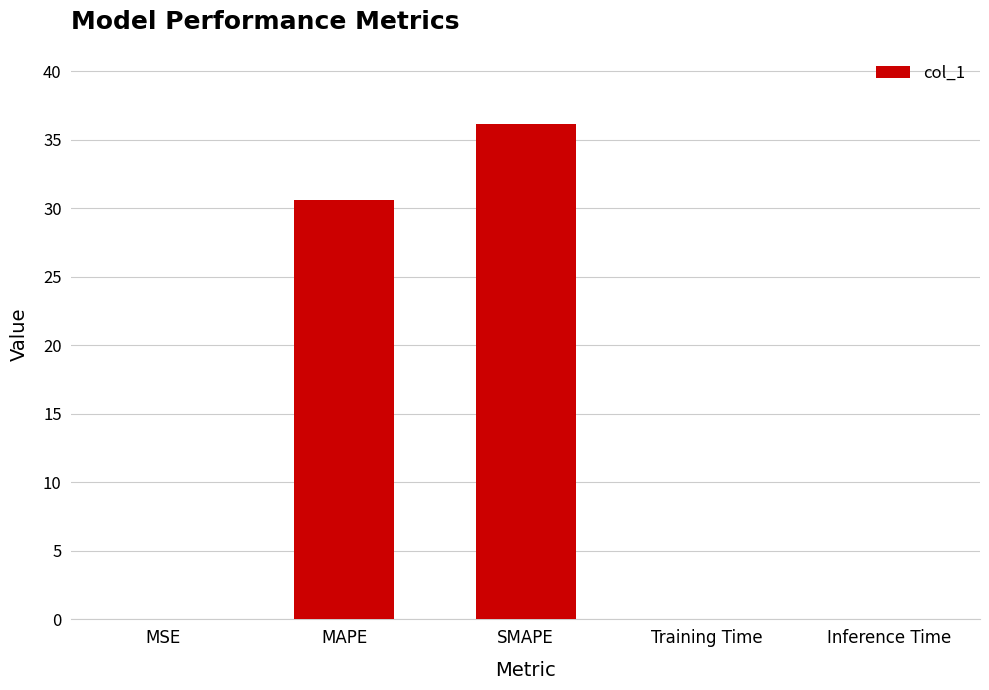

Which has a higher value, MAPE or Training Time?

MAPE